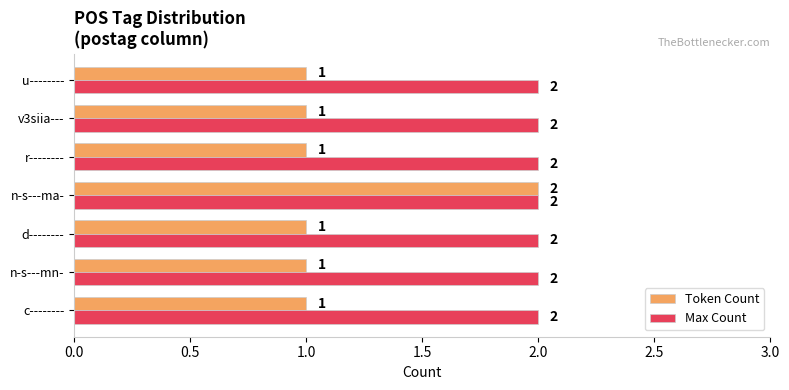

What is the average value of the Max Count series?

2